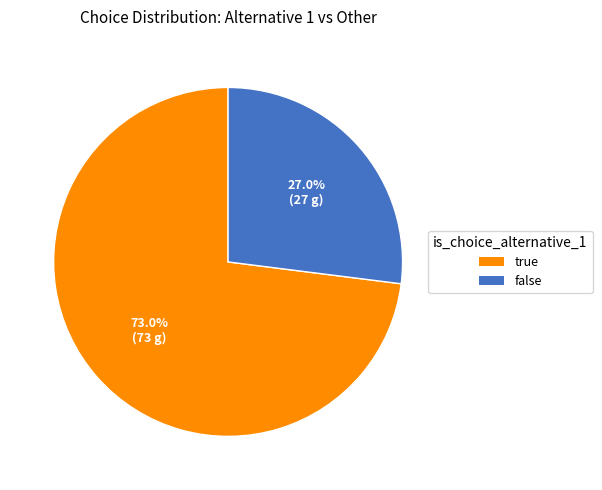

What is the largest slice in the pie chart?

true